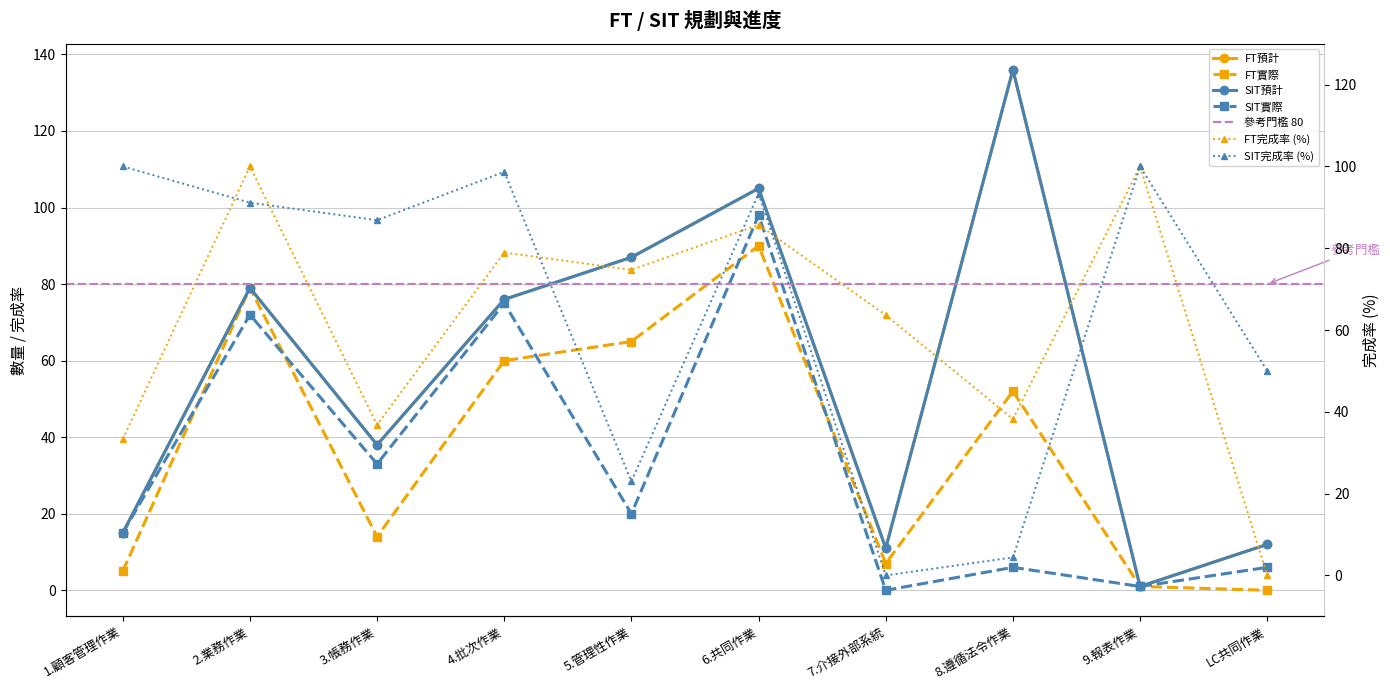

How many times do SIT完成率 and FT預計 cross each other?

2